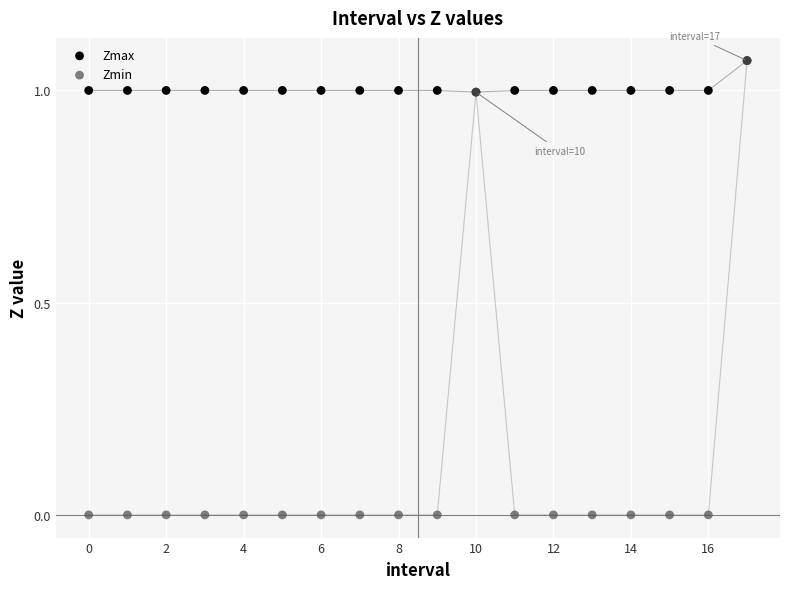

What are all the series names shown in the legend?

Zmax, Zmin